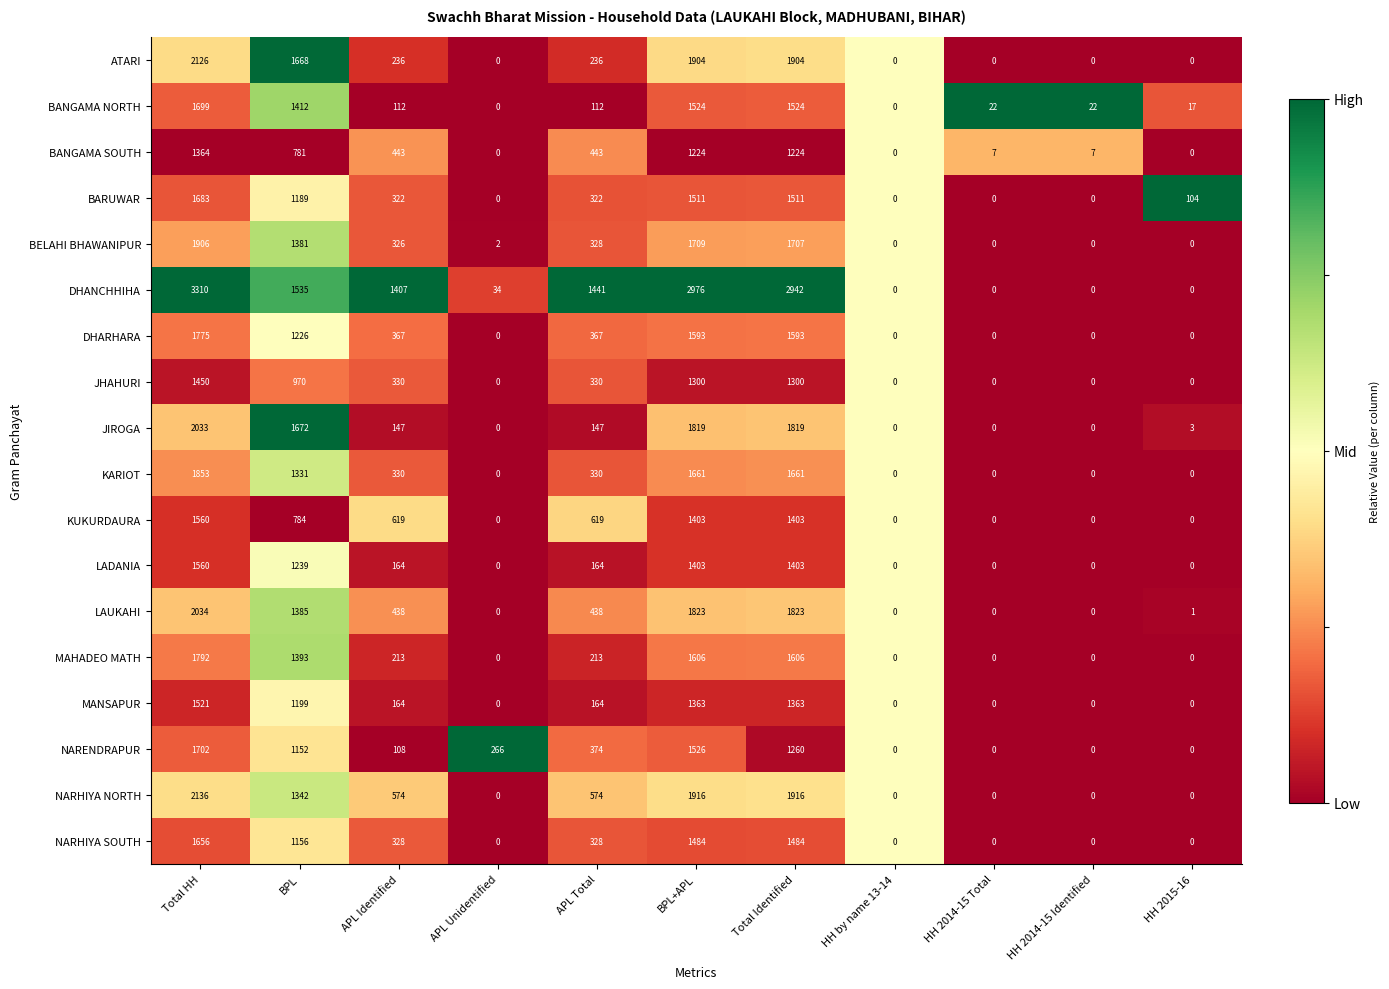

Count the number of data series in this chart.

18